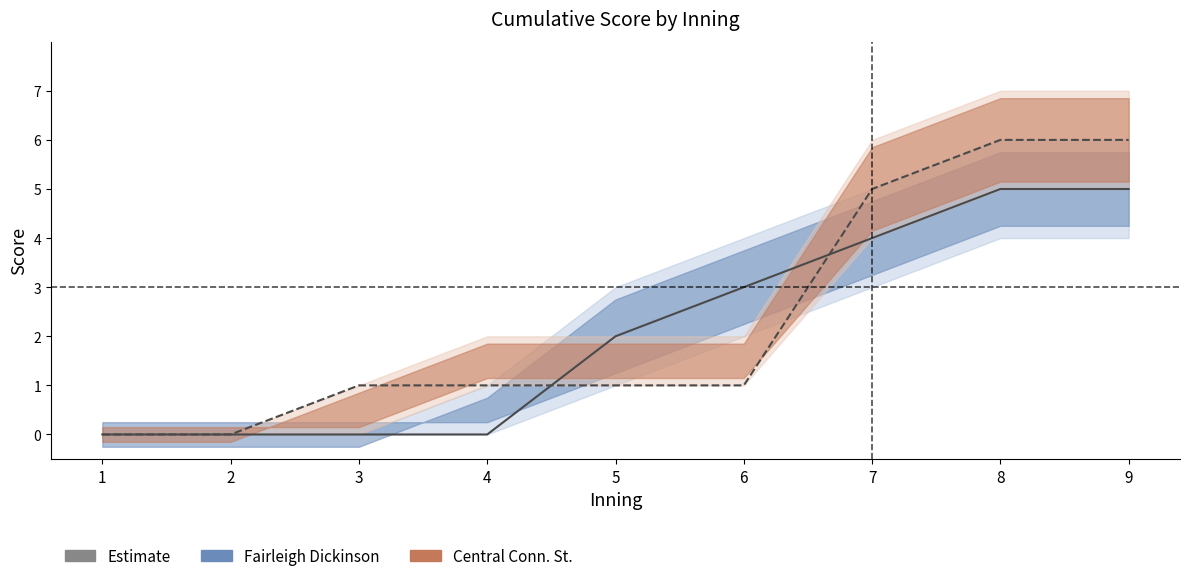

Reading left to right, what are all the values shown in this chart?

Fairleigh Dickinson: 0	0	0	0	2	3	4	5	5
Central Conn. St.: 0	0	1	1	1	1	5	6	6